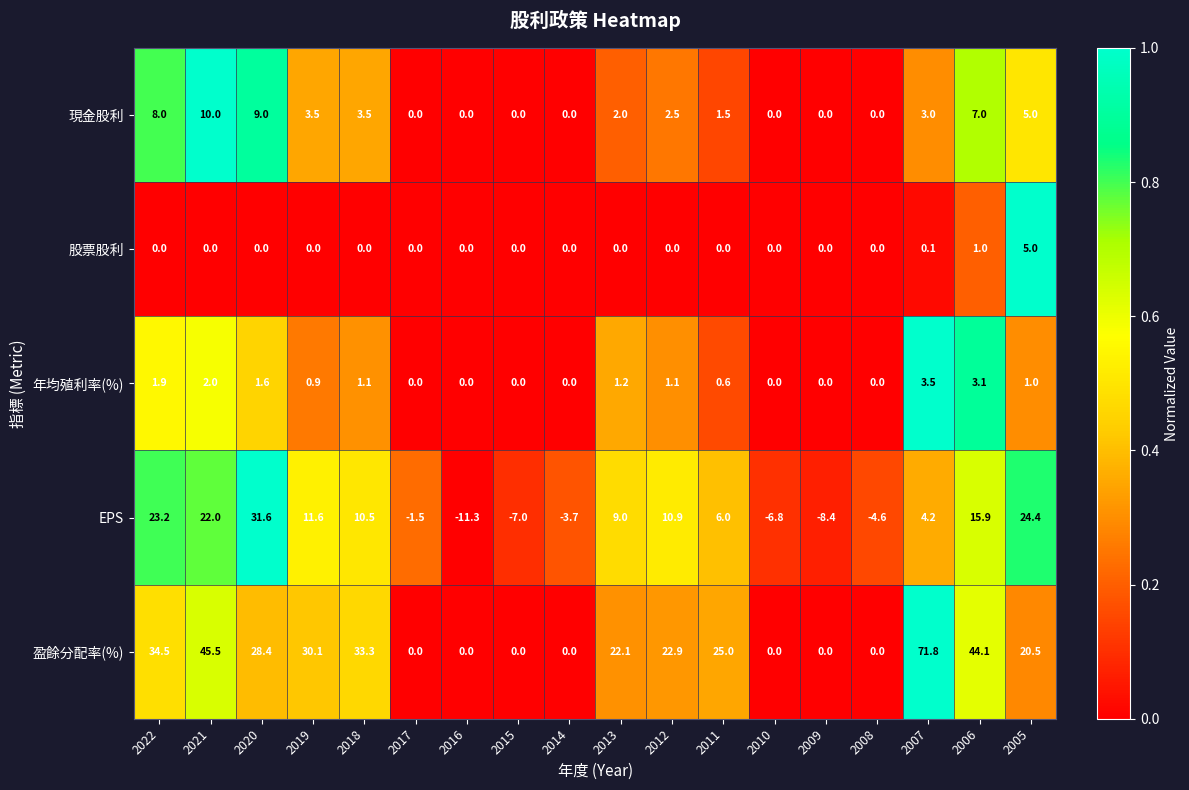

What is the total value across all series at 2014?

-3.7